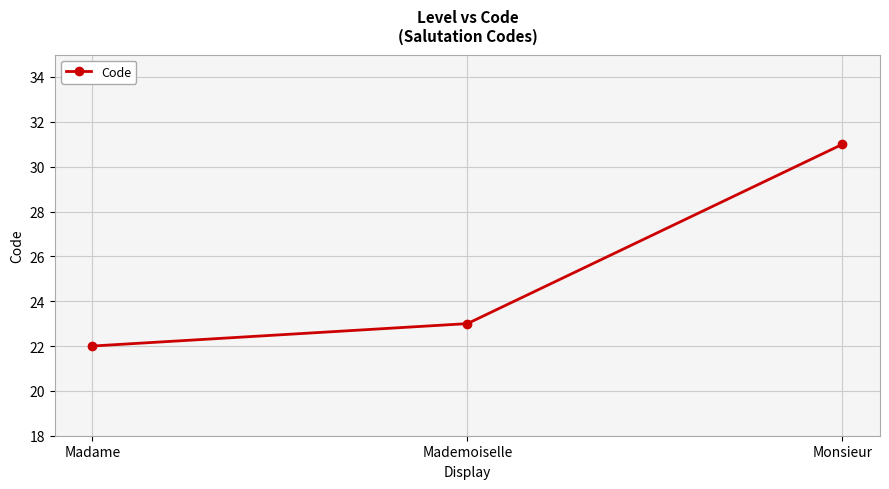

Which has a higher value, Monsieur or Madame?

Monsieur